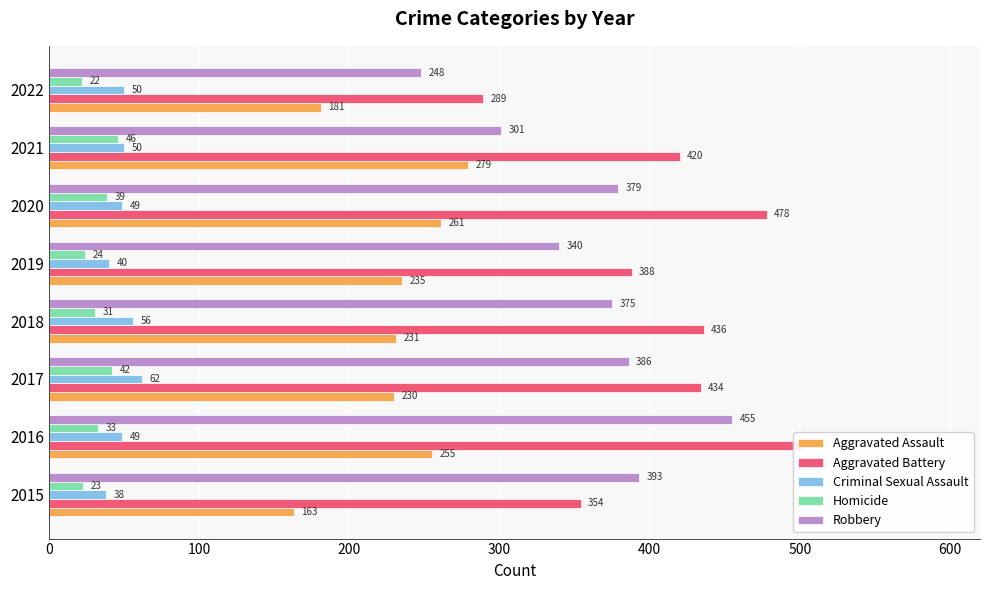

What is the difference between the highest and lowest values at 2020?

439